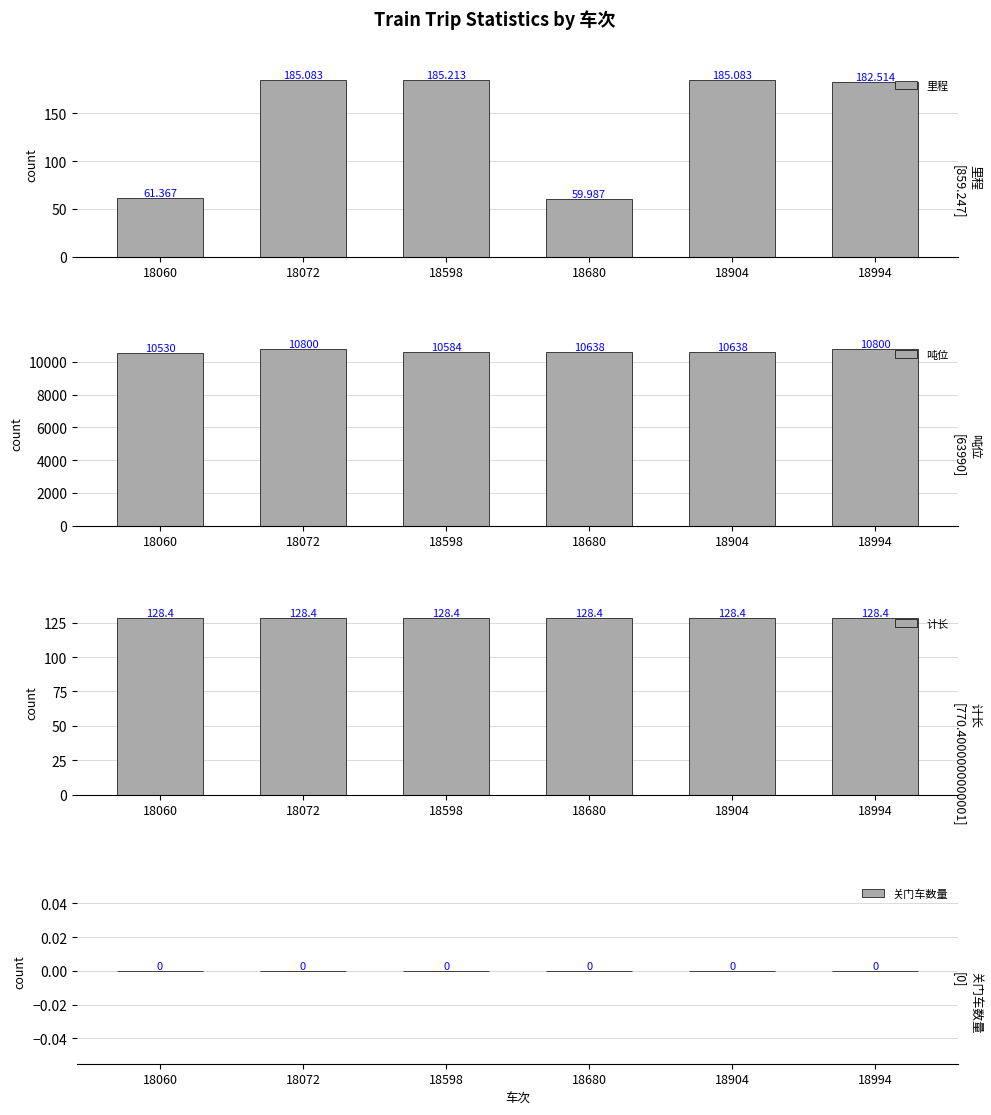

What is the value of the 里程 bar at the 1st from the left?

61.4